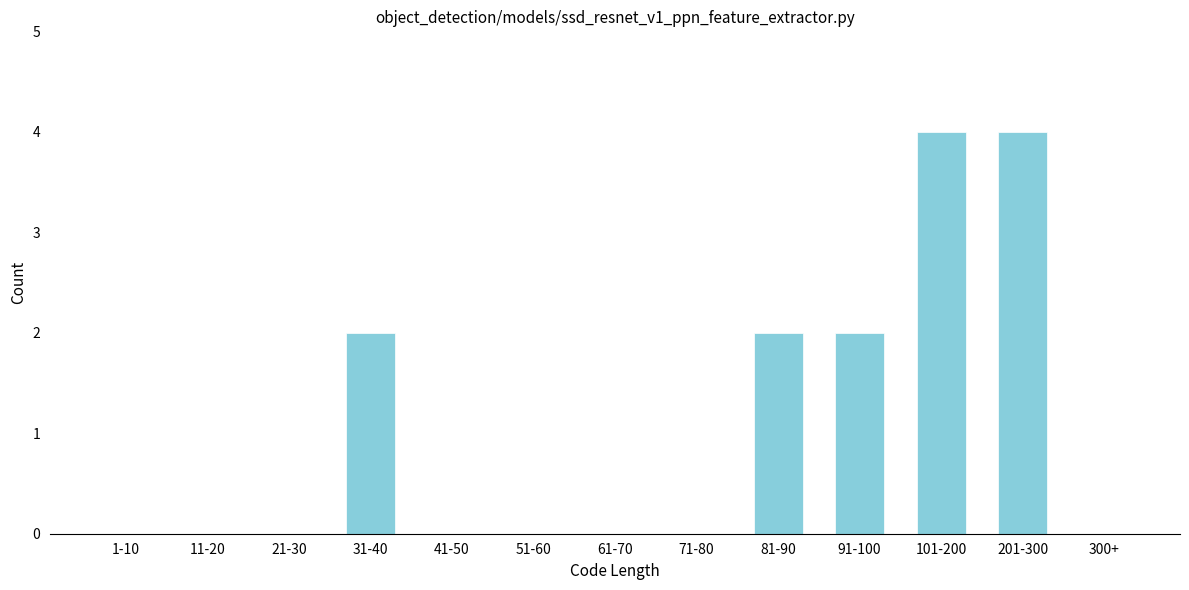

Reading right to left, what are all the values shown in this chart?

300+=0	201-300=4	101-200=4	91-100=2	81-90=2	71-80=0	61-70=0	51-60=0	41-50=0	31-40=2	21-30=0	11-20=0	1-10=0